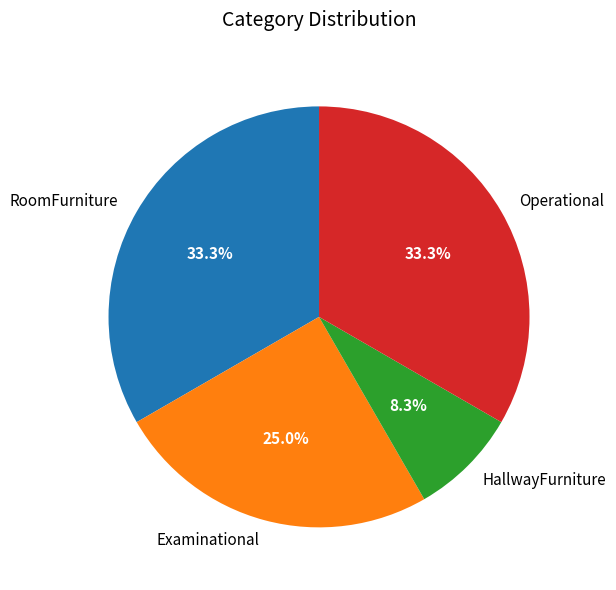

To the nearest percent, what is the difference between the Operational and HallwayFurniture slice percentages?

25%